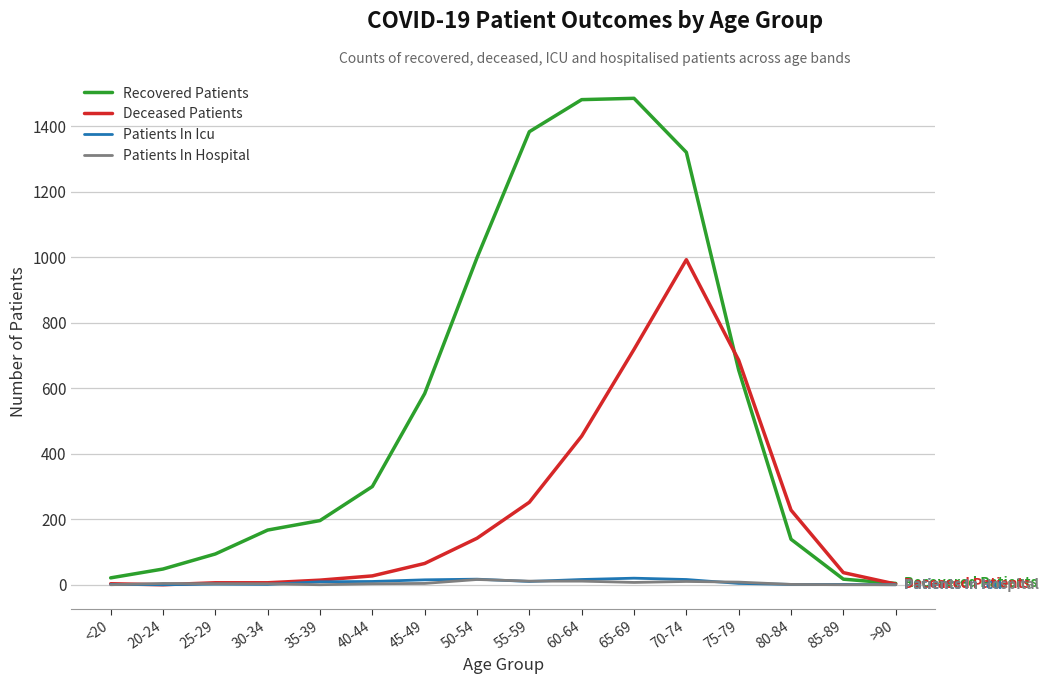

The Deceased Patients series shows 142 at 50-54. True or false?

True